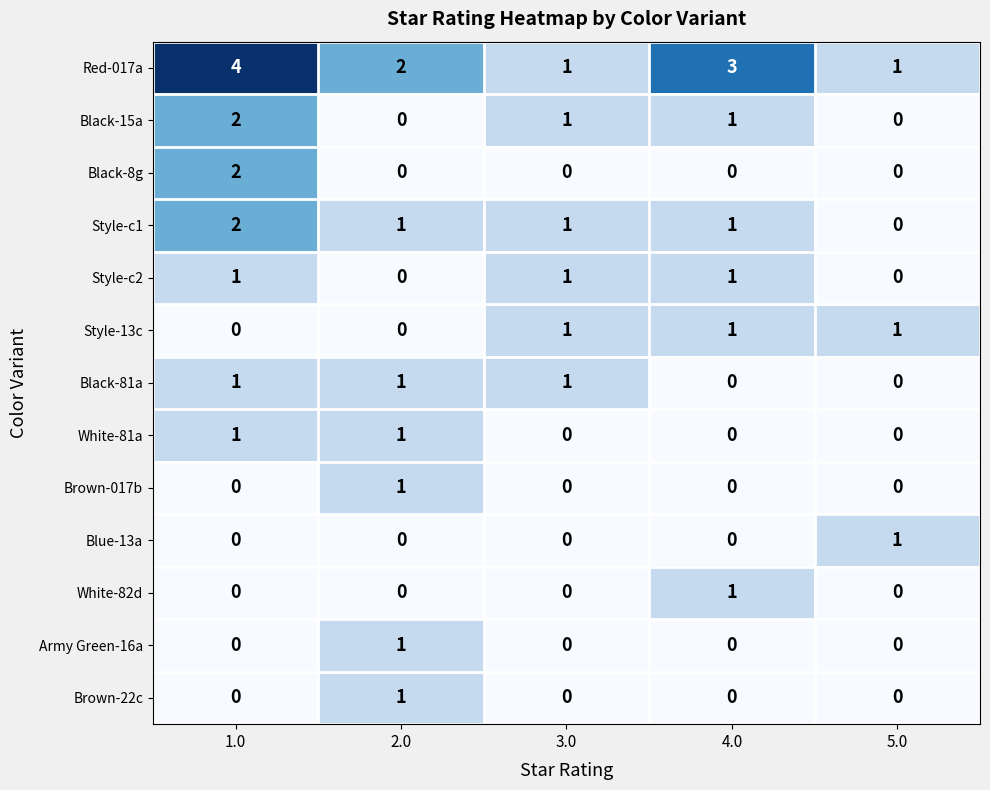

At which category does the chart reach its peak across all series?

1.0